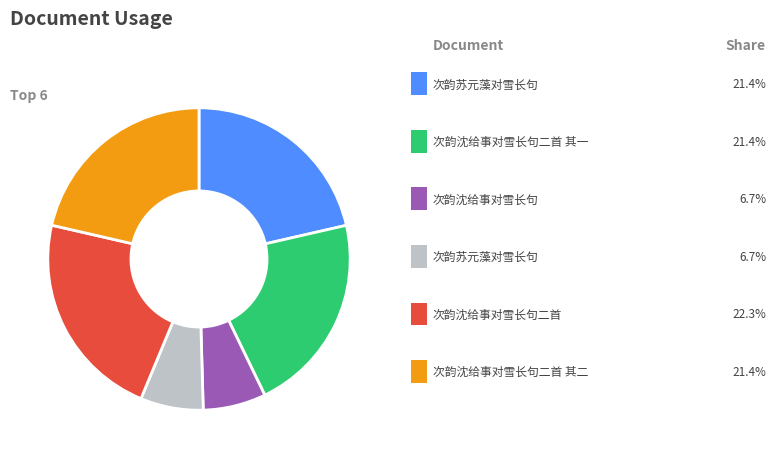

Does any single category account for the majority?

No